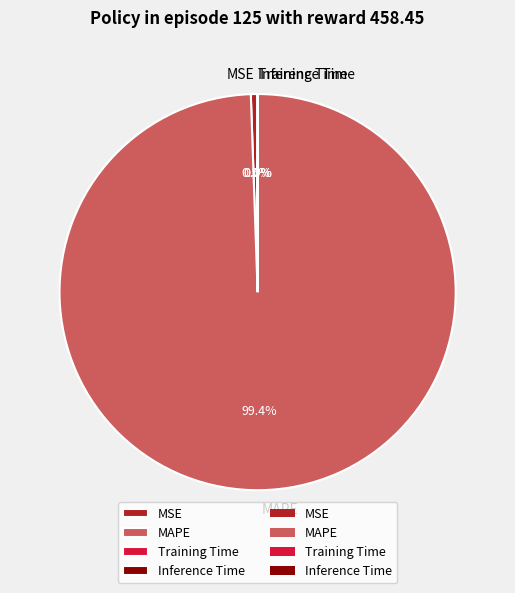

To the nearest percent, what is the average slice percentage?

25%